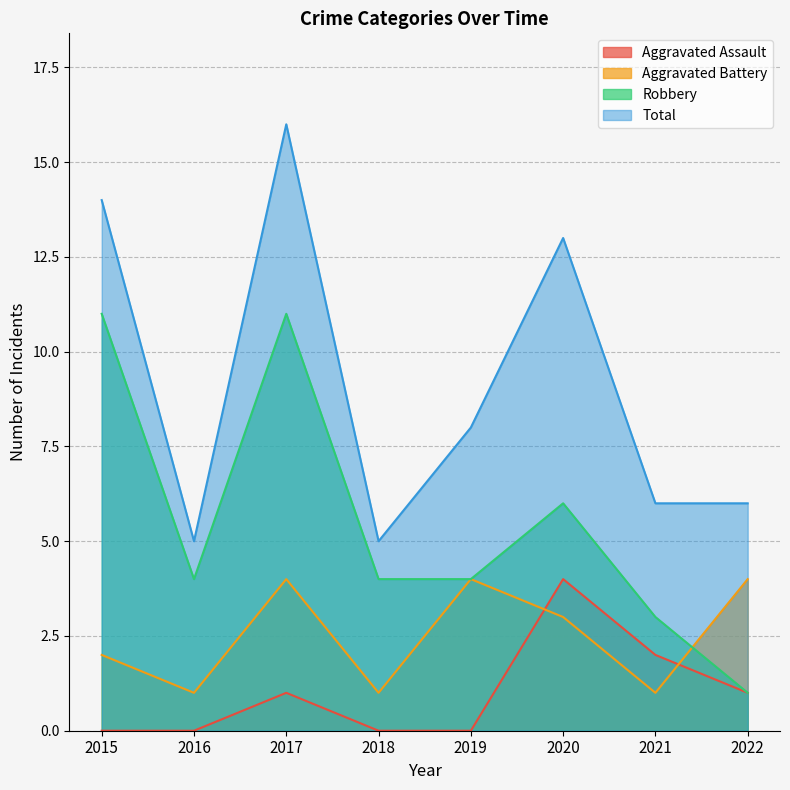

Is the value of Aggravated Battery at 2018 greater than the value of Total at 2018?

No